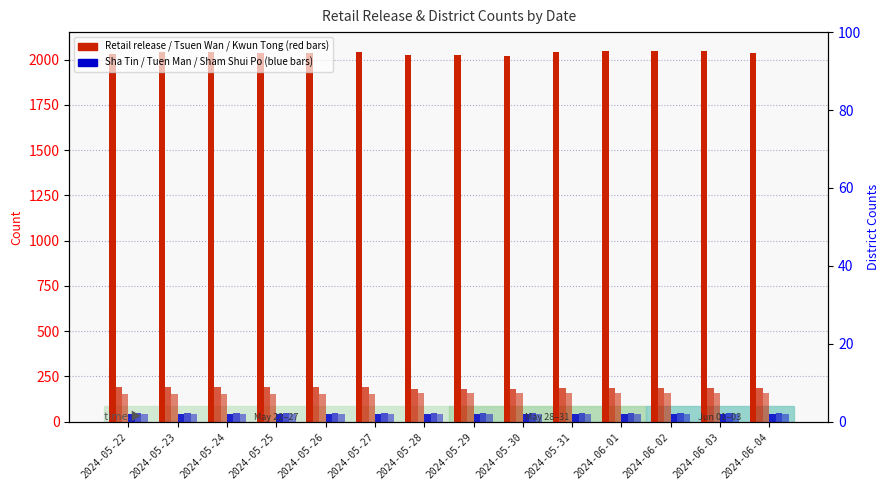

What is the total value across all series at 2024-05-29?

2493